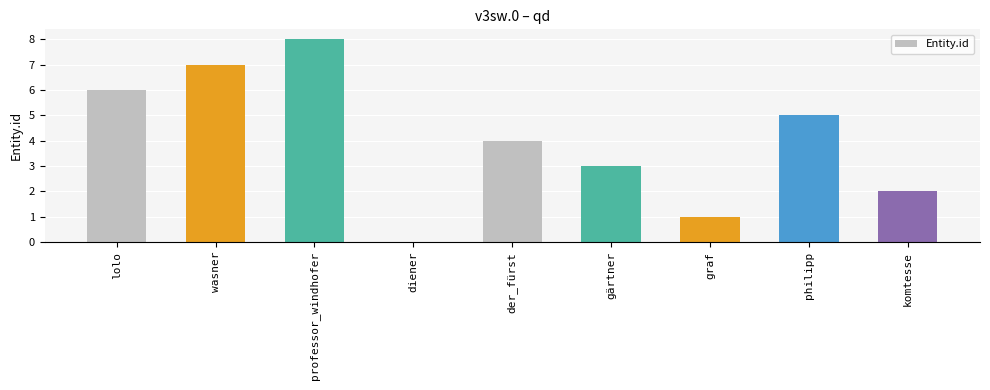

What is the difference between the values at lolo and komtesse?

4